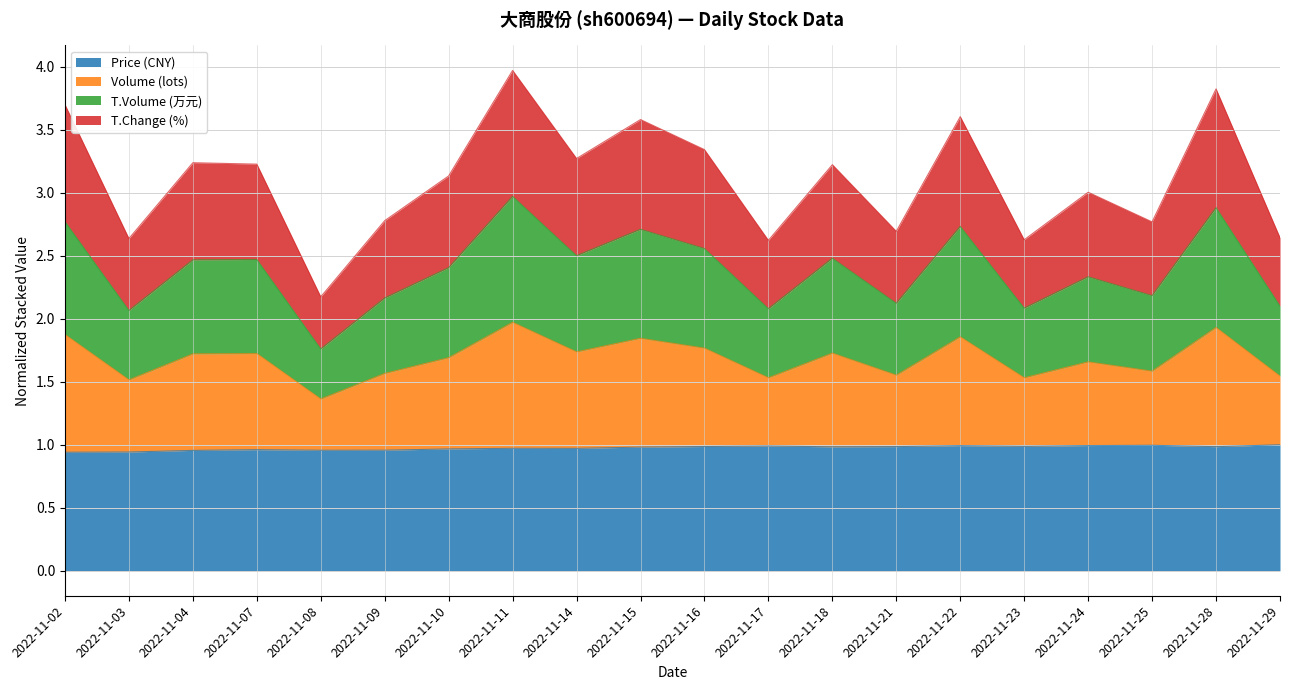

What is the smallest value displayed?

0.9